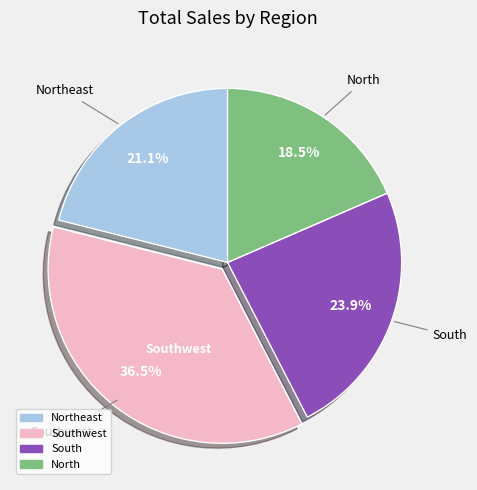

Is there any slice that represents more than half of the pie?

No